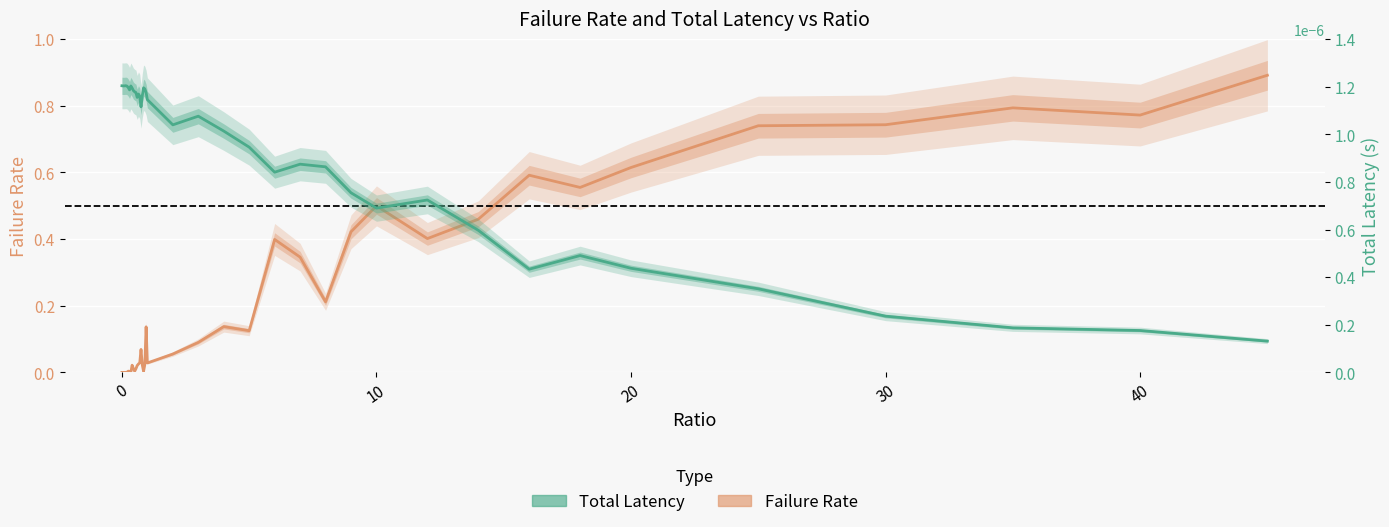

In Total Latency, how many points are lower than both neighbors (excluding endpoints)?

8